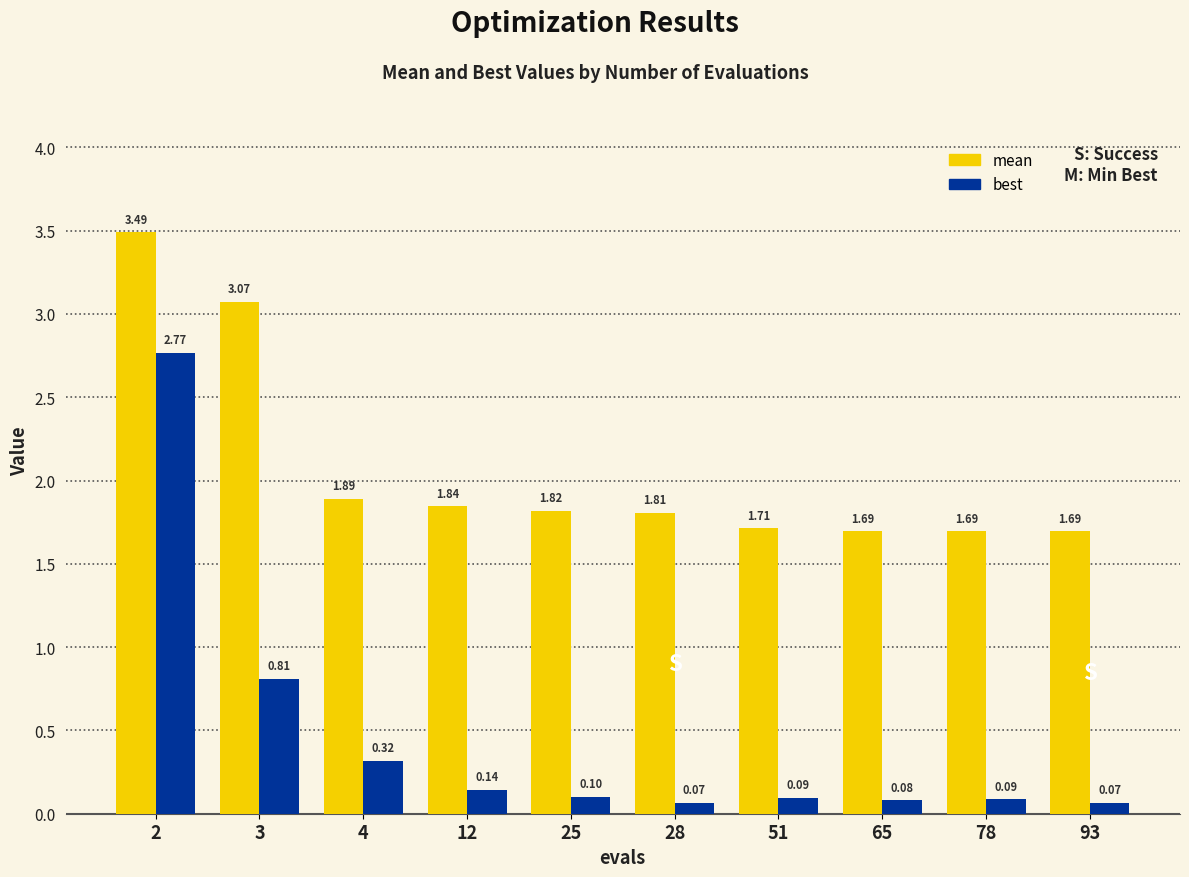

Where is mean nearest to the value 2?

4